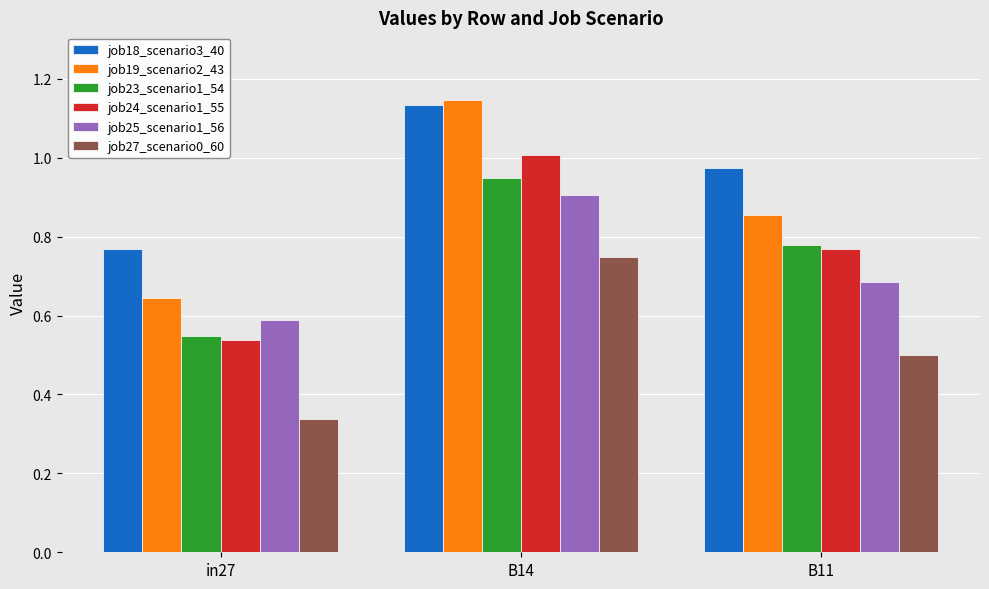

Which series has the widest spread of values?

job19_scenario2_43